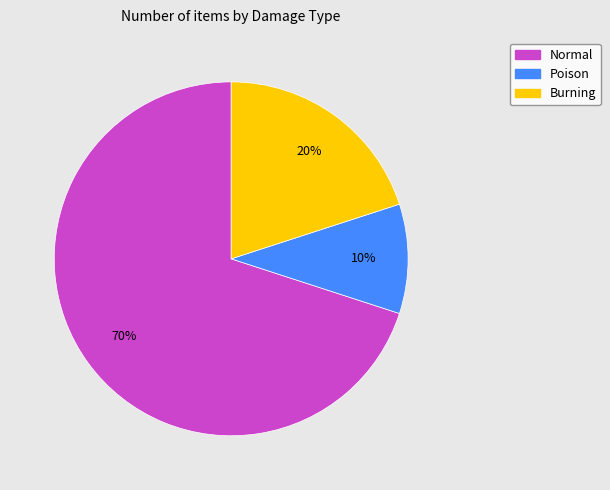

To the nearest percent, what is the difference between the Poison and Normal slice percentages?

60%